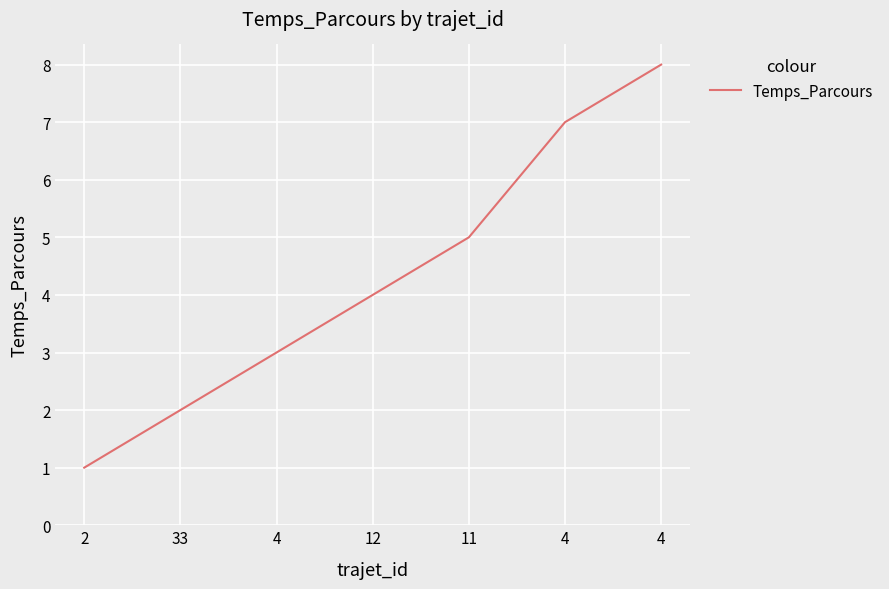

Does the chart have visible grid lines?

Yes